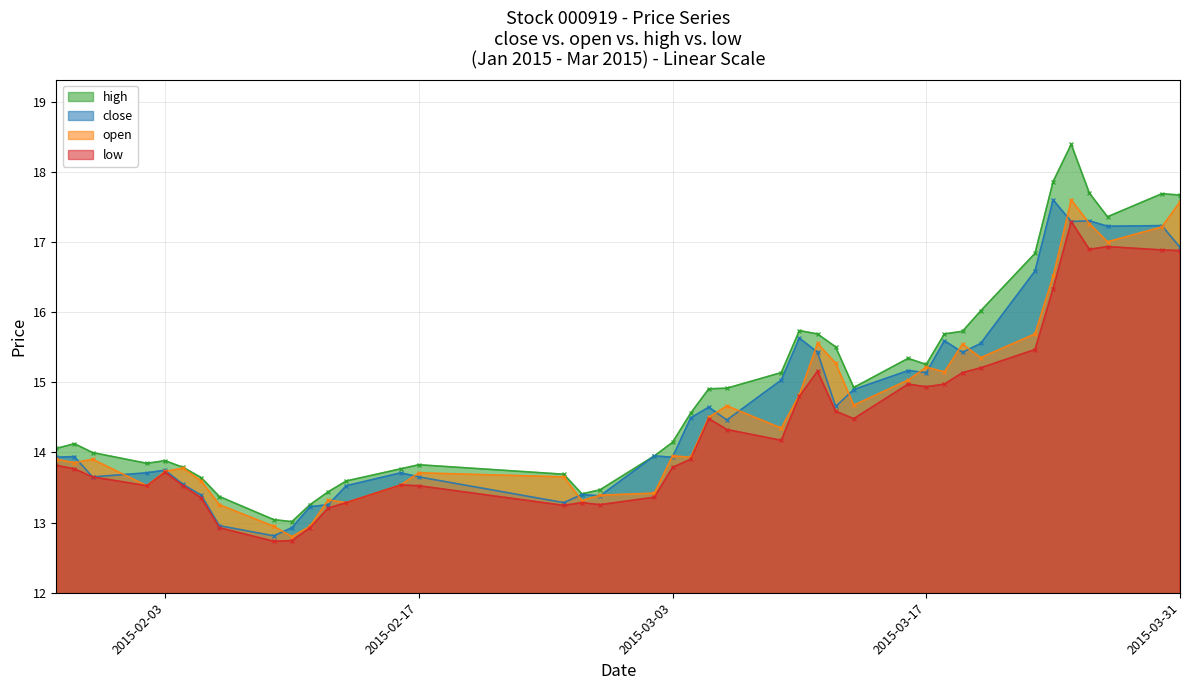

Reading left to right, transcribe all the data shown in this chart.

close: 2015-01-28=13.9	2015-01-29=13.9	2015-01-30=13.7	2015-02-02=13.7	2015-02-03=13.7	2015-02-04=13.5	2015-02-05=13.4	2015-02-06=13.0	2015-02-09=12.8	2015-02-10=12.9	2015-02-11=13.2	2015-02-12=13.3	2015-02-13=13.5	2015-02-16=13.7	2015-02-17=13.7	2015-02-25=13.3	2015-02-26=13.4	2015-02-27=13.4	2015-03-02=13.9	2015-03-03=13.9	2015-03-04=14.5	2015-03-05=14.6	2015-03-06=14.5	2015-03-09=15.0	2015-03-10=15.6	2015-03-11=15.4	2015-03-12=14.7	2015-03-13=14.9	2015-03-16=15.2	2015-03-17=15.1	2015-03-18=15.6	2015-03-19=15.4	2015-03-20=15.6	2015-03-23=16.6	2015-03-24=17.6	2015-03-25=17.3	2015-03-26=17.3	2015-03-27=17.2	2015-03-30=17.2	2015-03-31=16.9
open: 2015-01-28=13.9	2015-01-29=13.9	2015-01-30=13.9	2015-02-02=13.5	2015-02-03=13.7	2015-02-04=13.8	2015-02-05=13.6	2015-02-06=13.3	2015-02-09=12.9	2015-02-10=12.8	2015-02-11=12.9	2015-02-12=13.3	2015-02-13=13.3	2015-02-16=13.5	2015-02-17=13.7	2015-02-25=13.7	2015-02-26=13.3	2015-02-27=13.4	2015-03-02=13.4	2015-03-03=13.9	2015-03-04=13.9	2015-03-05=14.5	2015-03-06=14.7	2015-03-09=14.3	2015-03-10=14.8	2015-03-11=15.6	2015-03-12=15.3	2015-03-13=14.7	2015-03-16=15.0	2015-03-17=15.2	2015-03-18=15.1	2015-03-19=15.5	2015-03-20=15.3	2015-03-23=15.7	2015-03-24=16.5	2015-03-25=17.6	2015-03-26=17.3	2015-03-27=17.0	2015-03-30=17.2	2015-03-31=17.6
high: 2015-01-28=14.1	2015-01-29=14.1	2015-01-30=14.0	2015-02-02=13.8	2015-02-03=13.9	2015-02-04=13.8	2015-02-05=13.6	2015-02-06=13.4	2015-02-09=13.0	2015-02-10=13.0	2015-02-11=13.3	2015-02-12=13.4	2015-02-13=13.6	2015-02-16=13.8	2015-02-17=13.8	2015-02-25=13.7	2015-02-26=13.4	2015-02-27=13.5	2015-03-02=13.9	2015-03-03=14.1	2015-03-04=14.6	2015-03-05=14.9	2015-03-06=14.9	2015-03-09=15.1	2015-03-10=15.7	2015-03-11=15.7	2015-03-12=15.5	2015-03-13=14.9	2015-03-16=15.3	2015-03-17=15.3	2015-03-18=15.7	2015-03-19=15.7	2015-03-20=16.0	2015-03-23=16.8	2015-03-24=17.9	2015-03-25=18.4	2015-03-26=17.7	2015-03-27=17.4	2015-03-30=17.7	2015-03-31=17.7
low: 2015-01-28=13.8	2015-01-29=13.8	2015-01-30=13.7	2015-02-02=13.5	2015-02-03=13.7	2015-02-04=13.5	2015-02-05=13.4	2015-02-06=12.9	2015-02-09=12.7	2015-02-10=12.7	2015-02-11=12.9	2015-02-12=13.2	2015-02-13=13.3	2015-02-16=13.5	2015-02-17=13.5	2015-02-25=13.2	2015-02-26=13.3	2015-02-27=13.3	2015-03-02=13.4	2015-03-03=13.8	2015-03-04=13.9	2015-03-05=14.5	2015-03-06=14.3	2015-03-09=14.2	2015-03-10=14.8	2015-03-11=15.2	2015-03-12=14.6	2015-03-13=14.5	2015-03-16=15.0	2015-03-17=14.9	2015-03-18=15.0	2015-03-19=15.1	2015-03-20=15.2	2015-03-23=15.5	2015-03-24=16.3	2015-03-25=17.3	2015-03-26=16.9	2015-03-27=16.9	2015-03-30=16.9	2015-03-31=16.9